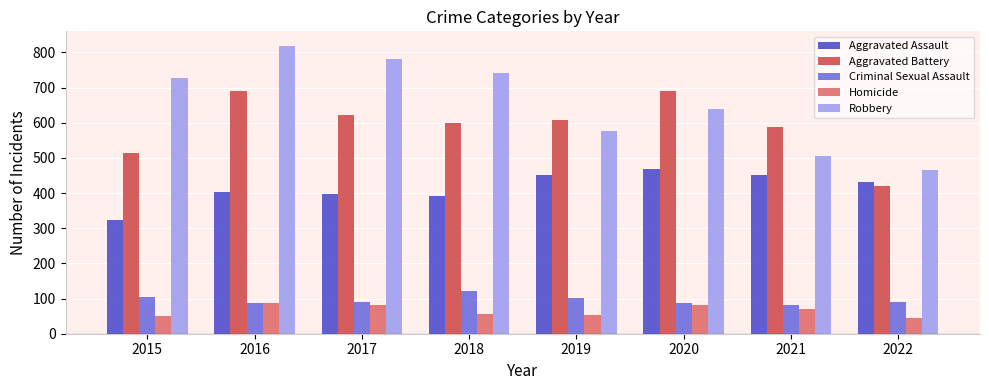

Between 2015 and 2016, which series saw the biggest shift?

Aggravated Battery